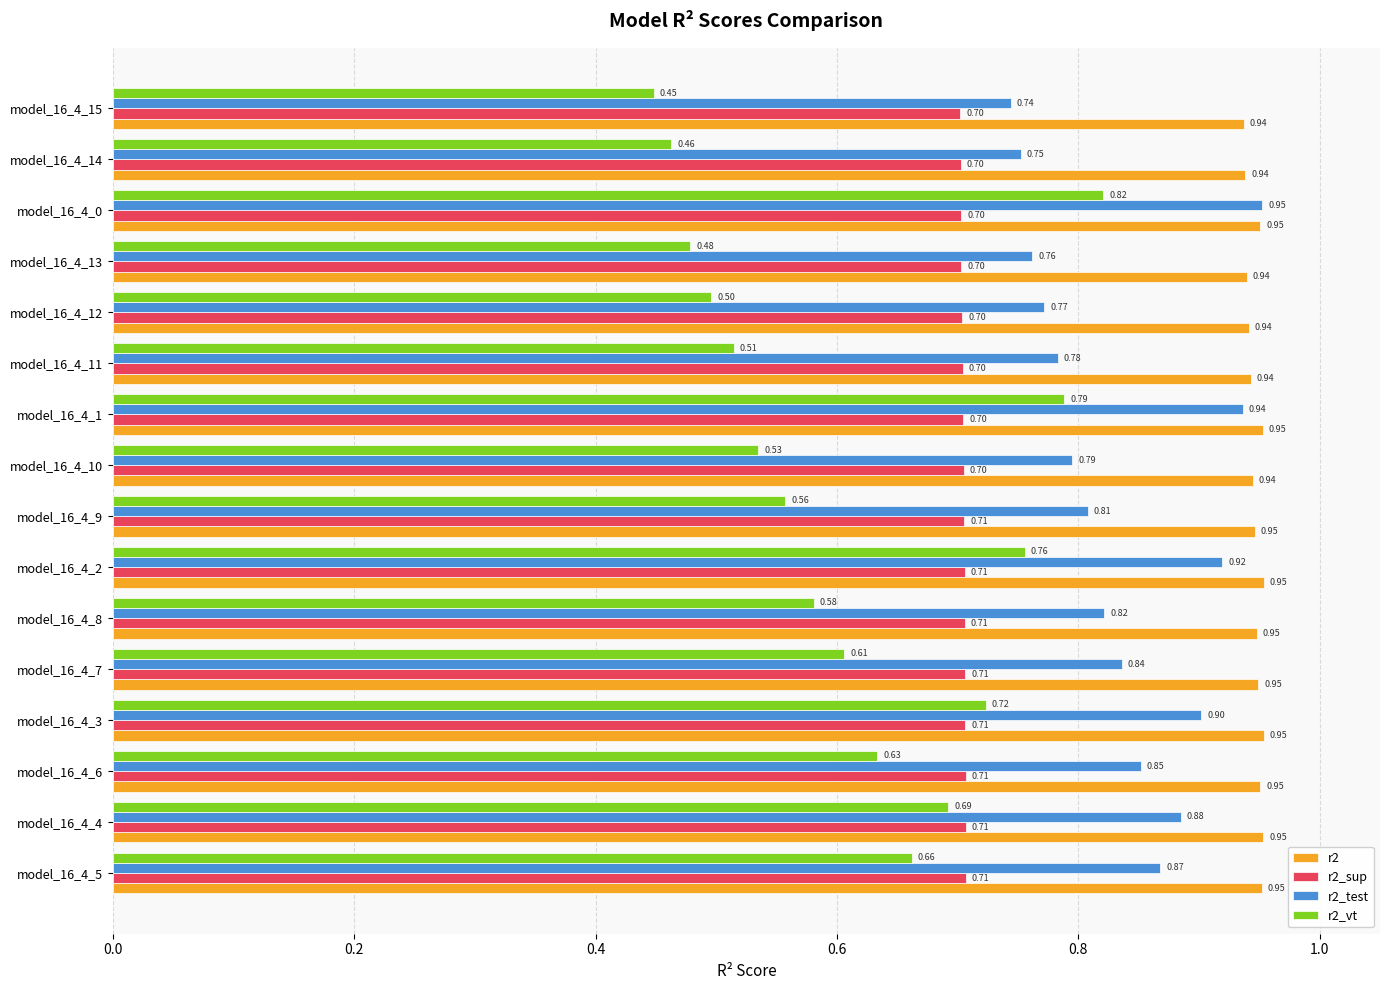

At how many categories does at least one series exceed 0?

16